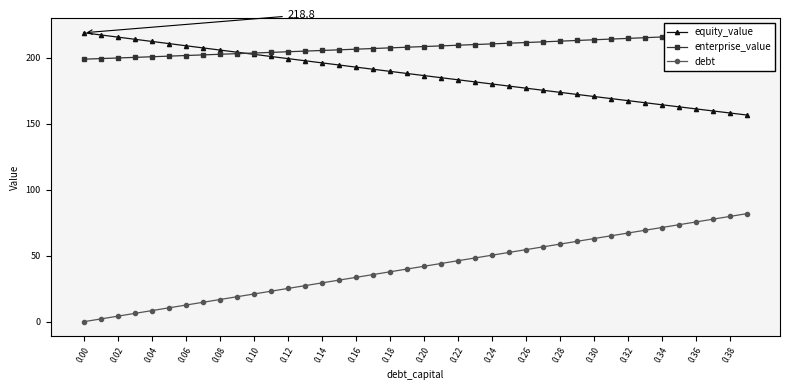

Rank the series by their maximum value, from lowest to highest.

debt, enterprise_value, equity_value